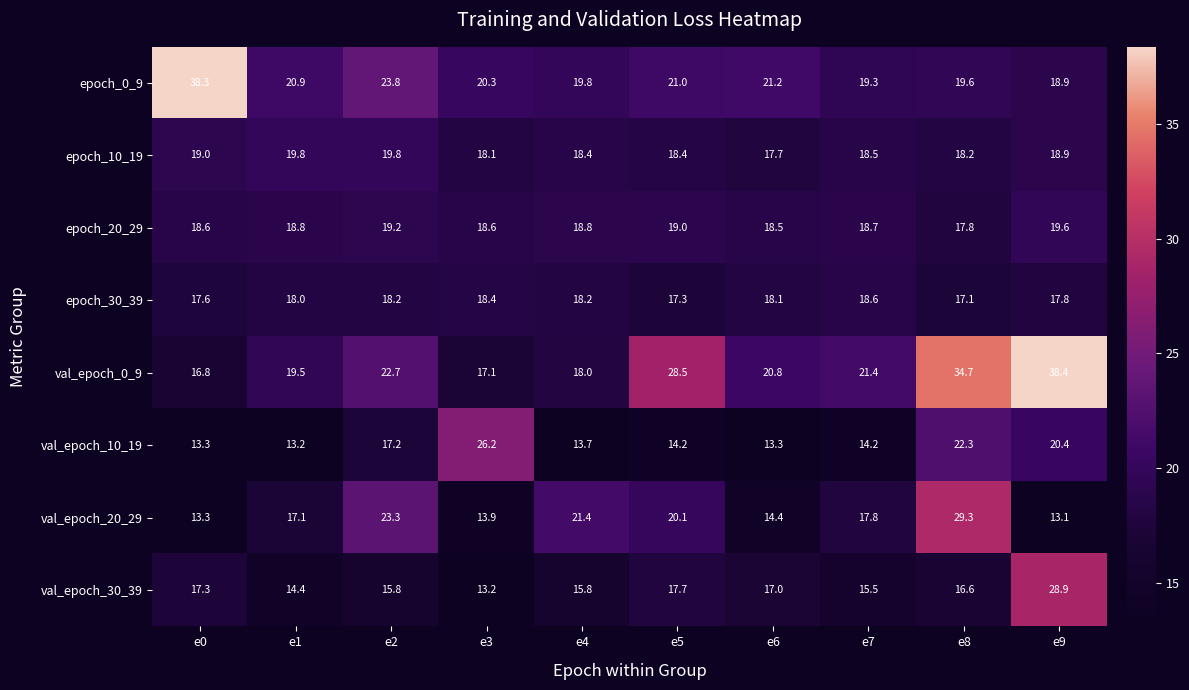

At which category is the sum across all series the highest?

e9